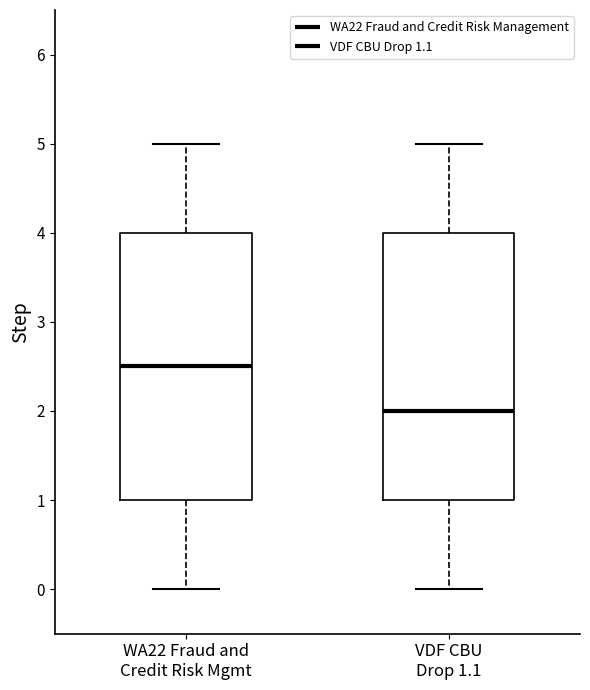

Where does the median line of the box for WA22 Fraud and Credit Risk Mgmt sit on the y-axis? The values are not printed on the chart, so give them approximately, as read against the axis.

2.5